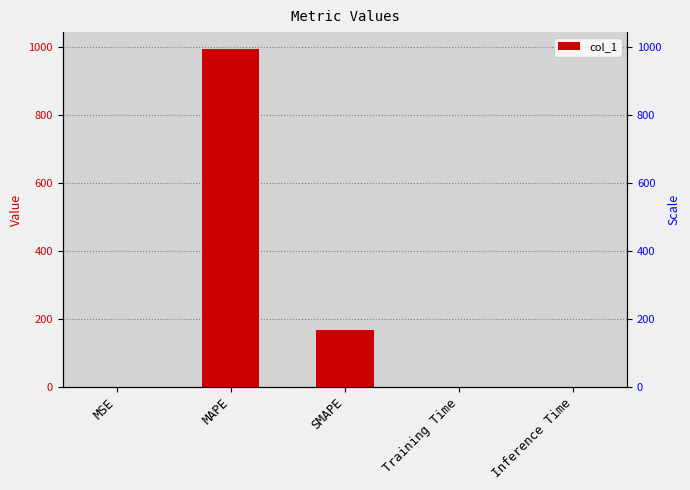

Rank the categories by value from highest to lowest.

MAPE, SMAPE, MSE, Training Time, Inference Time